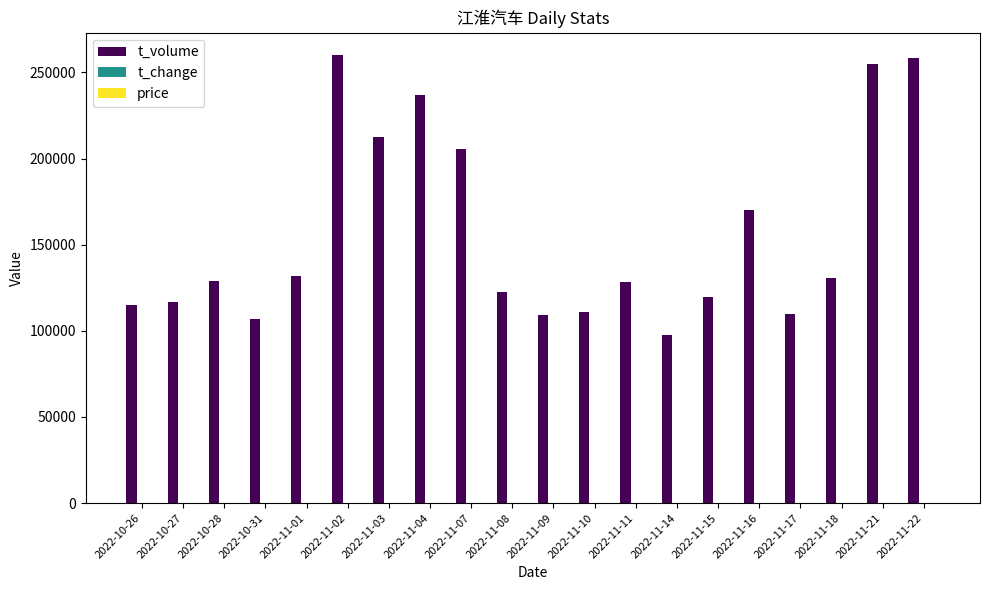

How many data points does each series have?

20